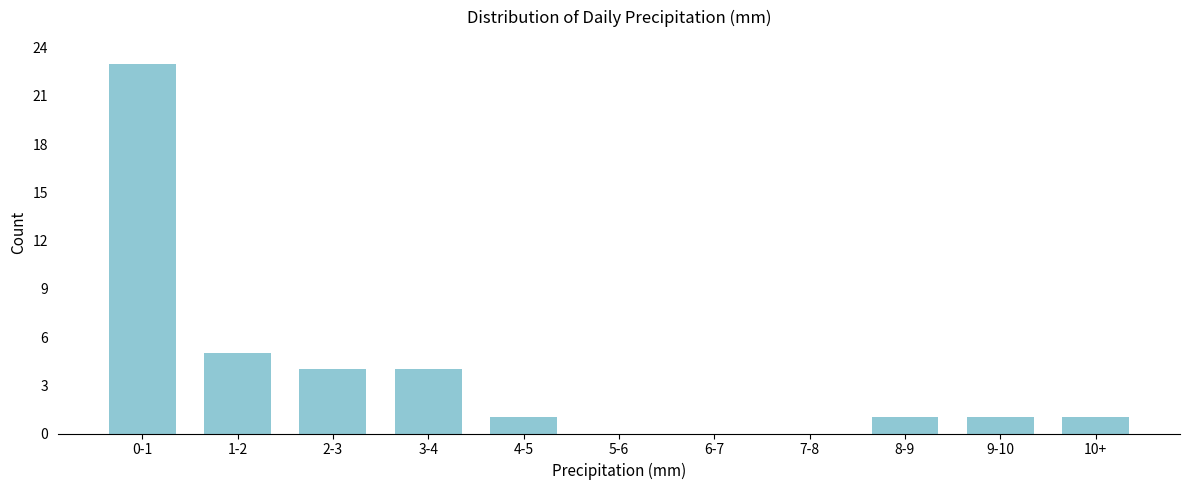

Reading left to right, transcribe all the data shown in this chart.

0-1=23	1-2=5	2-3=4	3-4=4	4-5=1	5-6=0	6-7=0	7-8=0	8-9=1	9-10=1	10+=1